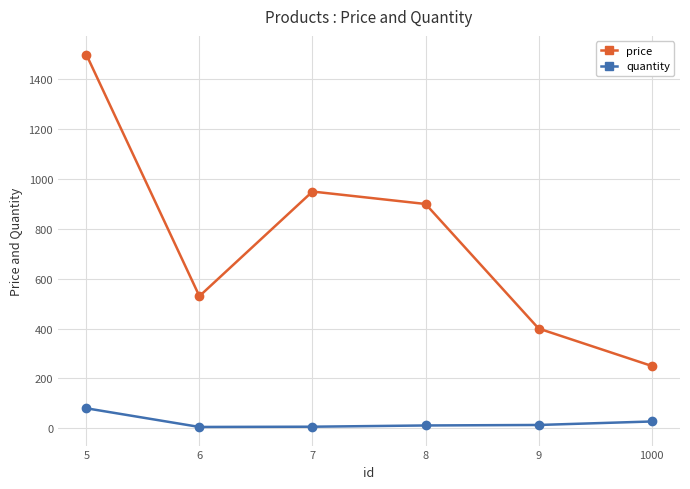

True or false: price has a value of 1293.7 at 7.

False